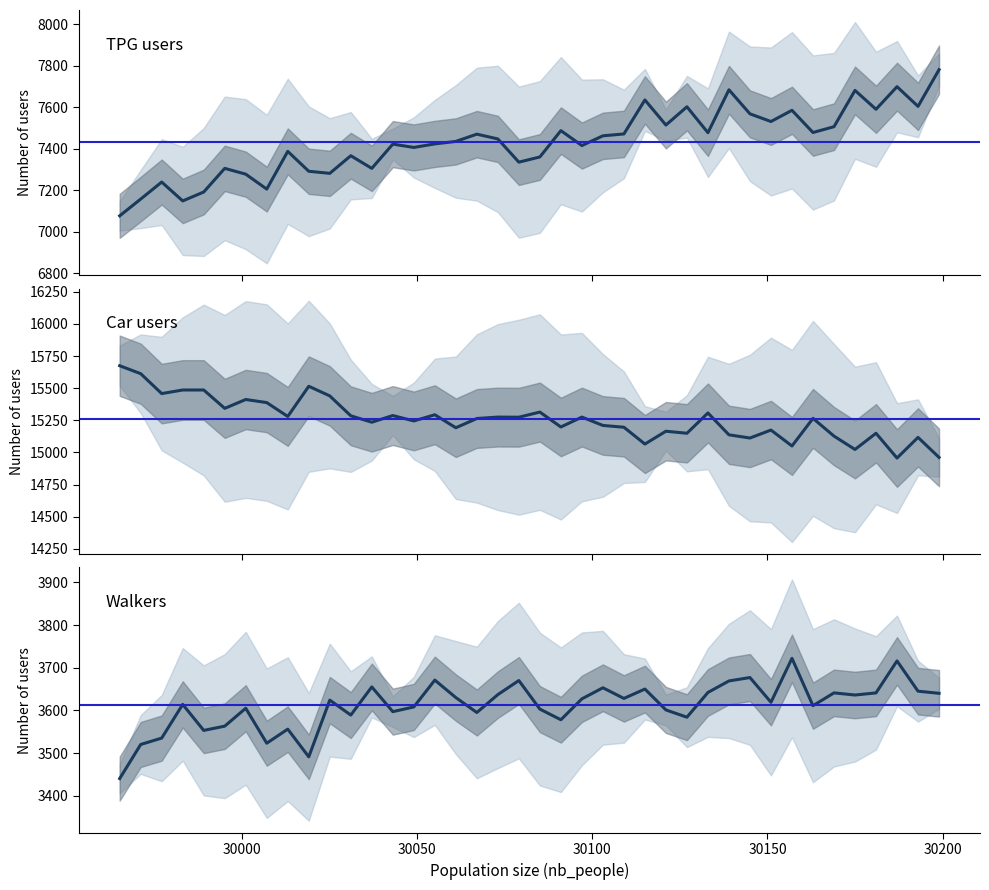

What is the value of the walkers point at the 14th from the left?

3597